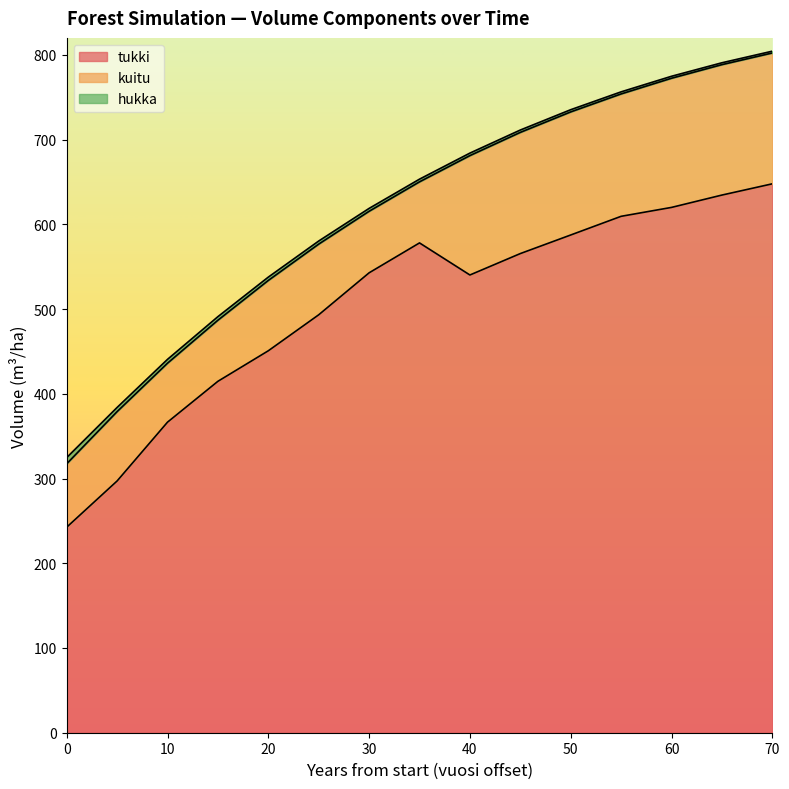

How many categories are shown in the chart?

15